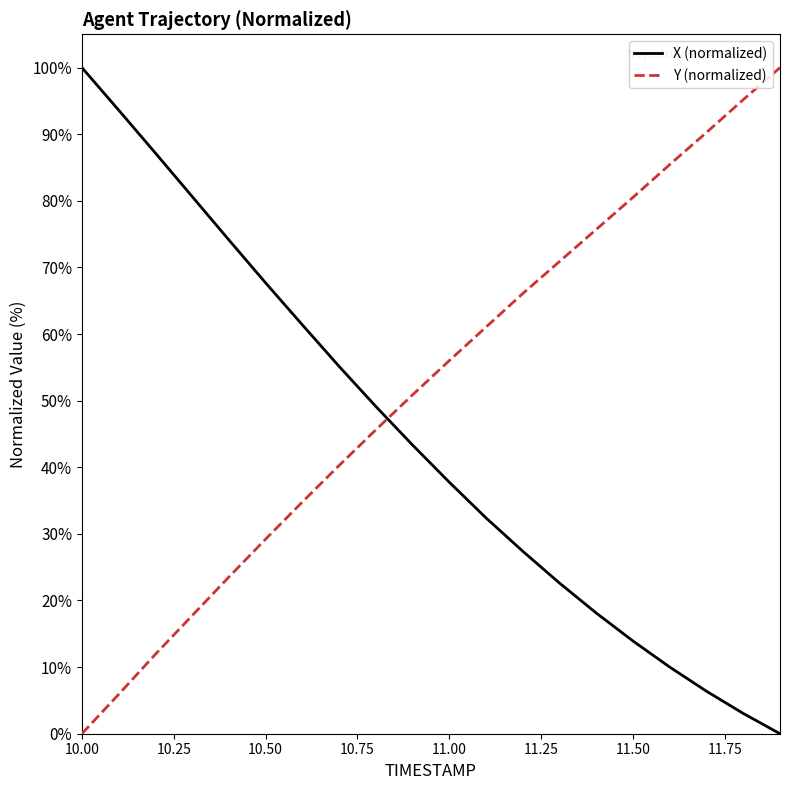

What is the highest value of the X (normalized) series?

100.0